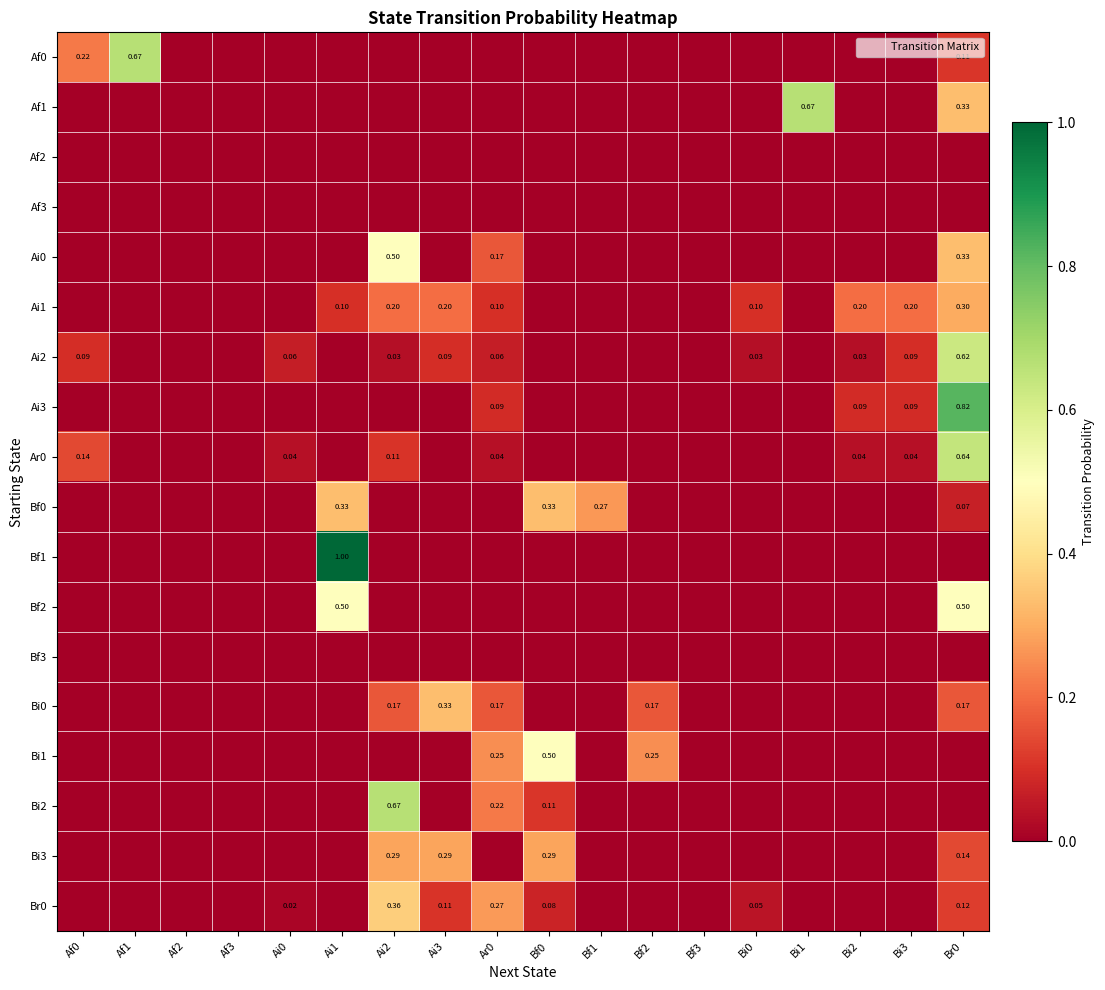

Which has a higher value, Af2 or Bi1?

Af2